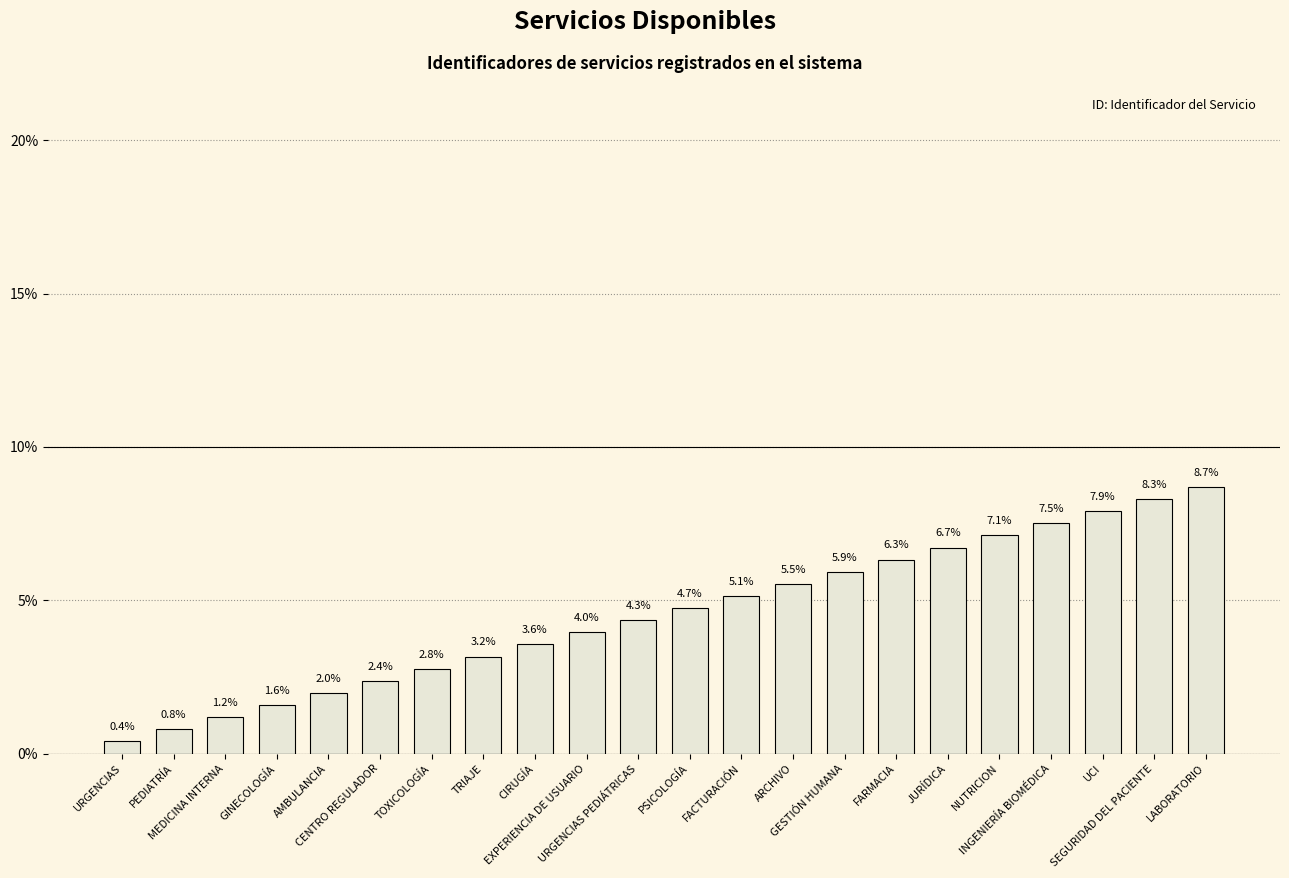

At which label is the value closest to 4?

EXPERIENCIA DE USUARIO